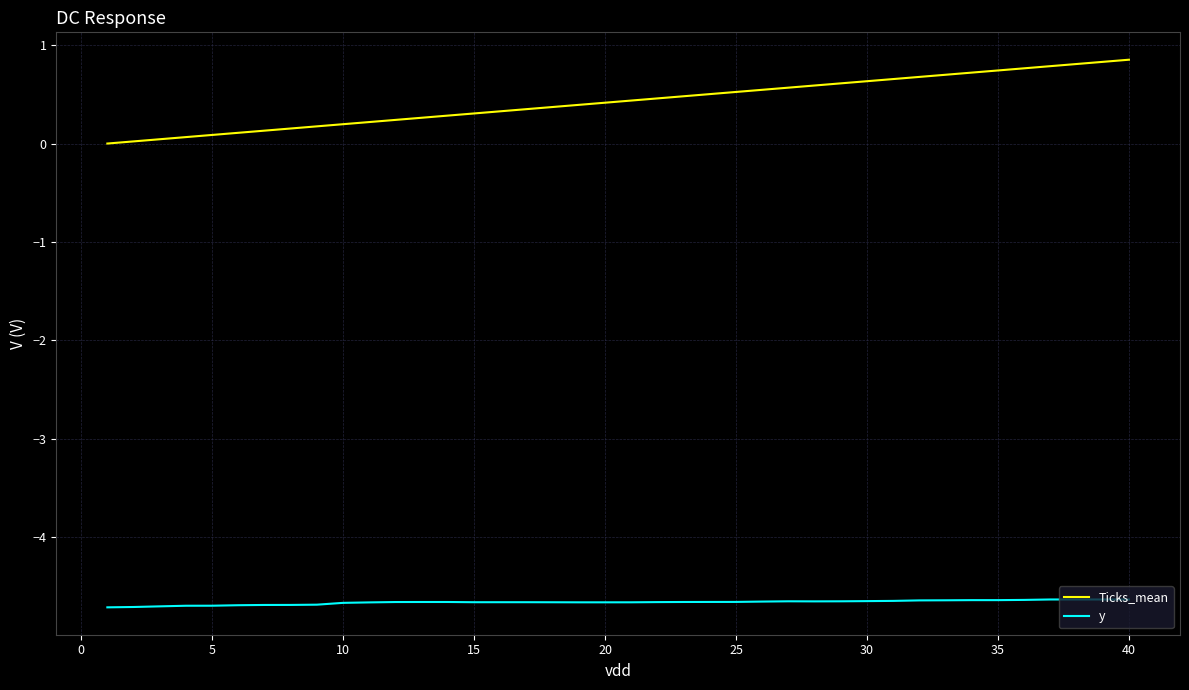

What is the difference between the second highest and second lowest values in the y series?

0.1